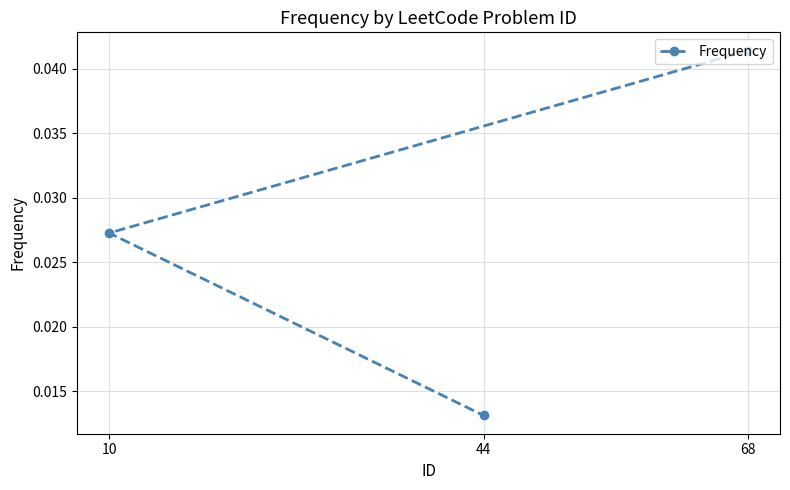

Which has a higher value, 68 or 44?

68